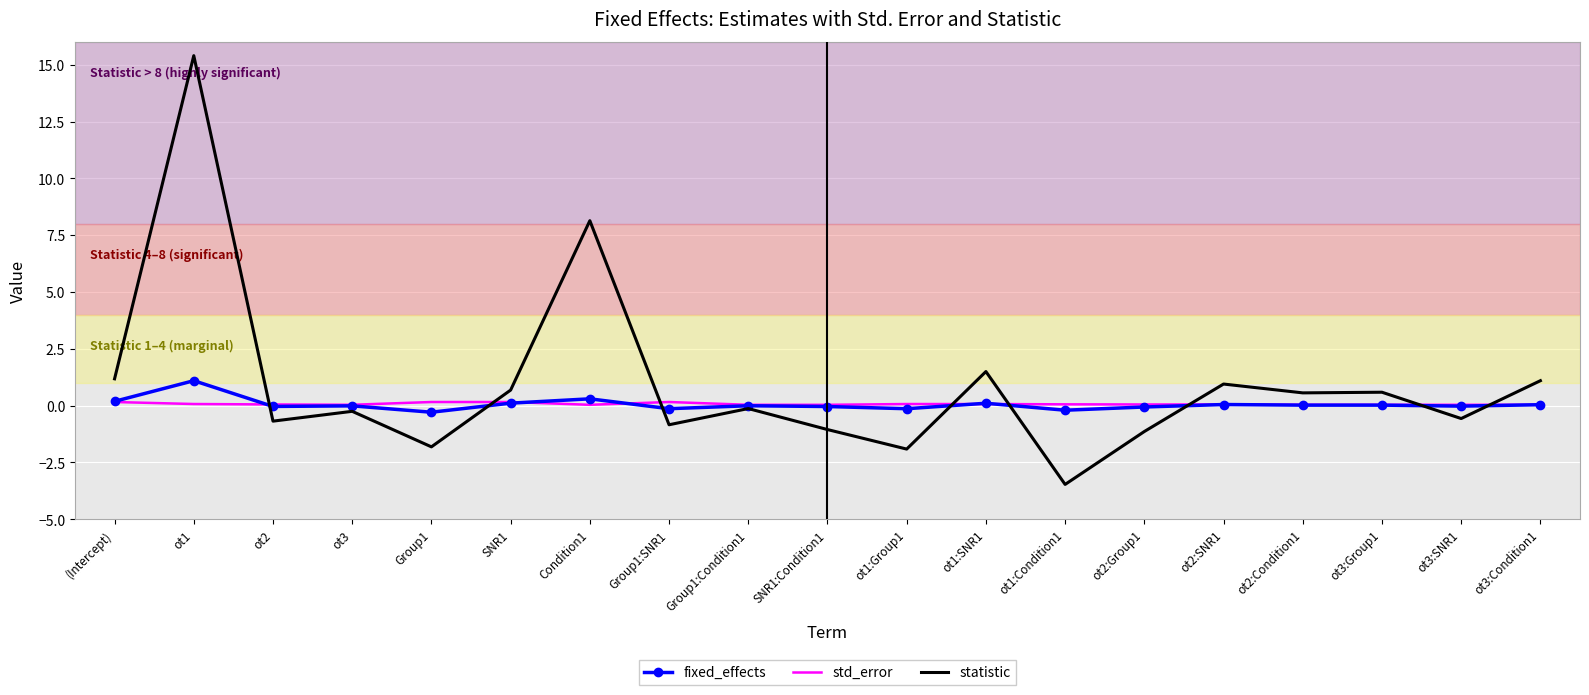

What is the spread (max minus min) of values at ot2?

0.7